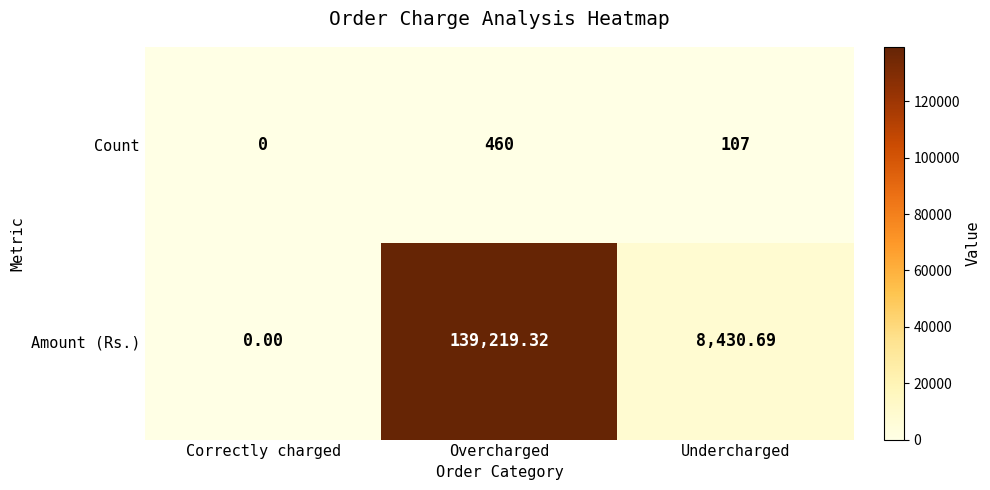

Rank the series at Overcharged from highest to lowest value.

Amount (Rs.), Count